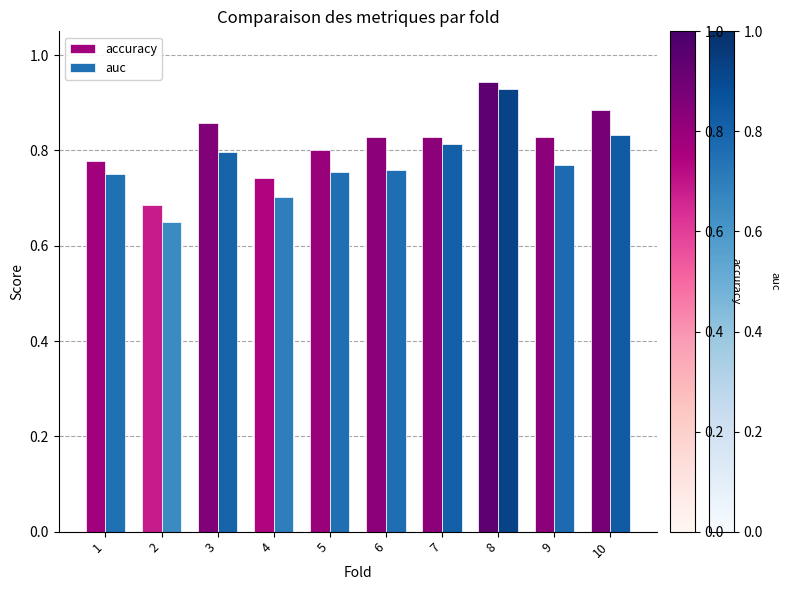

Between 2 and 5, which series saw the biggest shift?

accuracy